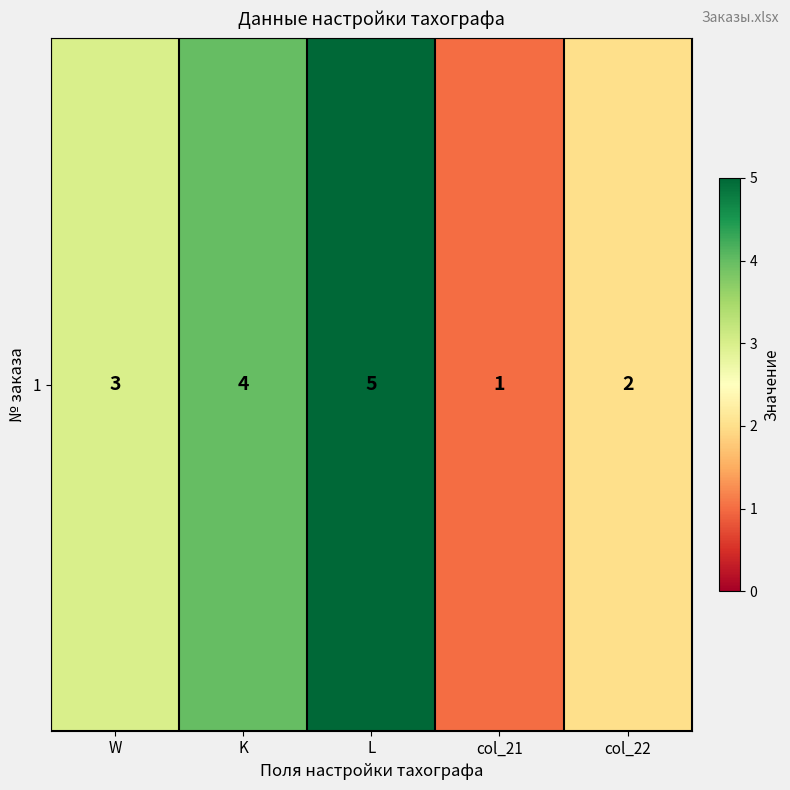

What is the minimum value shown in the chart?

1